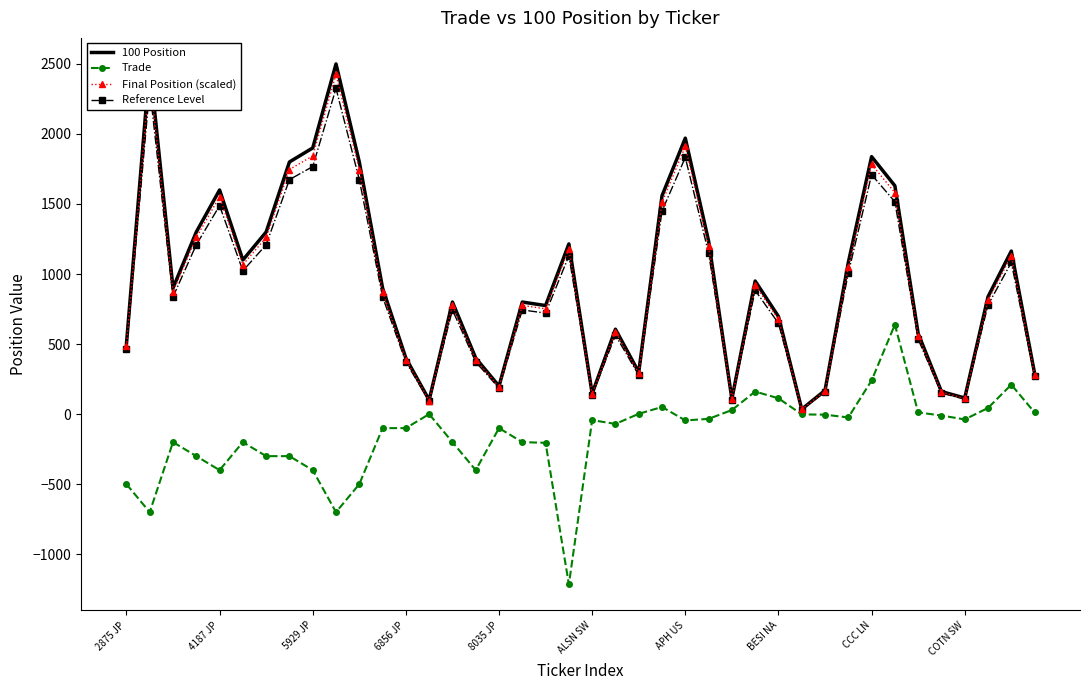

True or false: Trade has more than 2 points higher than both neighbors.

True